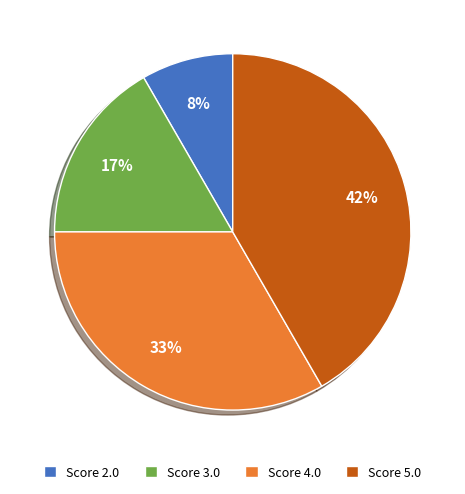

Does any single category account for the majority?

No